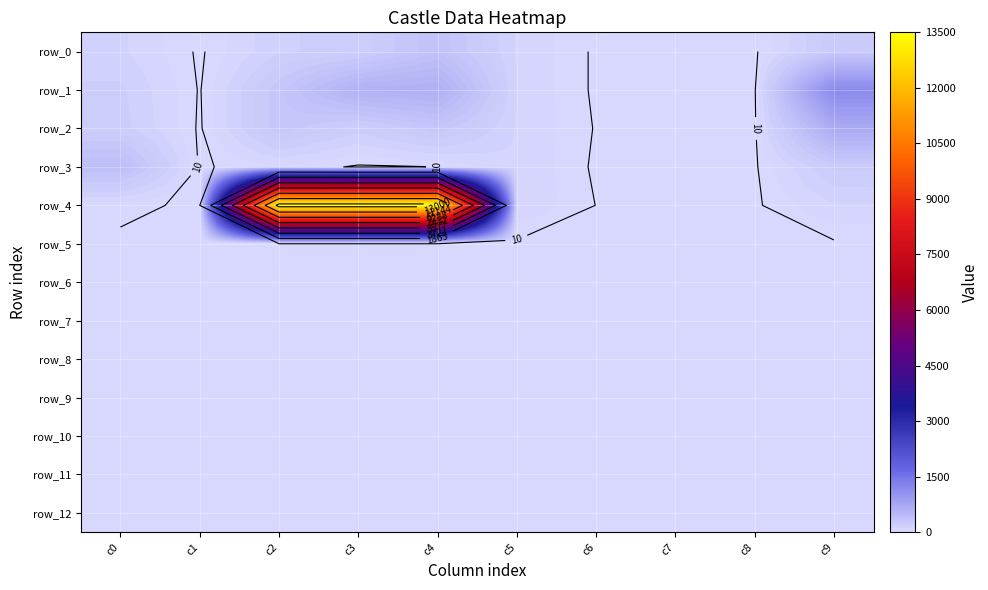

Reading right to left, extract all data points from this chart.

row_0: c9=244	c8=0	c7=5	c6=0	c5=100	c4=360	c3=180	c2=150	c1=0	c0=116
row_1: c9=1178	c8=0	c7=5	c6=0	c5=100	c4=630	c3=600	c2=300	c1=5	c0=170
row_2: c9=688	c8=0	c7=6	c6=6	c5=100	c4=300	c3=180	c2=300	c1=1	c0=185
row_3: c9=222	c8=1	c7=0	c6=0	c5=99	c4=10	c3=1	c2=50	c1=1	c0=423
row_4: c9=100	c8=0	c7=9	c6=9	c5=100	c4=13500	c3=13500	c2=13500	c1=0	c0=23
row_5: c9=0	c8=0	c7=9	c6=0	c5=0	c4=0	c3=0	c2=0	c1=0	c0=0
row_6: c9=0	c8=0	c7=9	c6=0	c5=0	c4=0	c3=0	c2=0	c1=0	c0=0
row_7: c9=0	c8=0	c7=9	c6=0	c5=0	c4=0	c3=0	c2=0	c1=0	c0=0
row_8: c9=0	c8=0	c7=9	c6=0	c5=0	c4=0	c3=0	c2=0	c1=0	c0=0
row_9: c9=0	c8=0	c7=9	c6=0	c5=0	c4=0	c3=0	c2=0	c1=0	c0=0
row_10: c9=0	c8=0	c7=9	c6=0	c5=0	c4=0	c3=0	c2=0	c1=0	c0=0
row_11: c9=0	c8=0	c7=9	c6=0	c5=0	c4=0	c3=0	c2=0	c1=0	c0=0
row_12: c9=0	c8=0	c7=9	c6=0	c5=0	c4=0	c3=0	c2=0	c1=0	c0=0